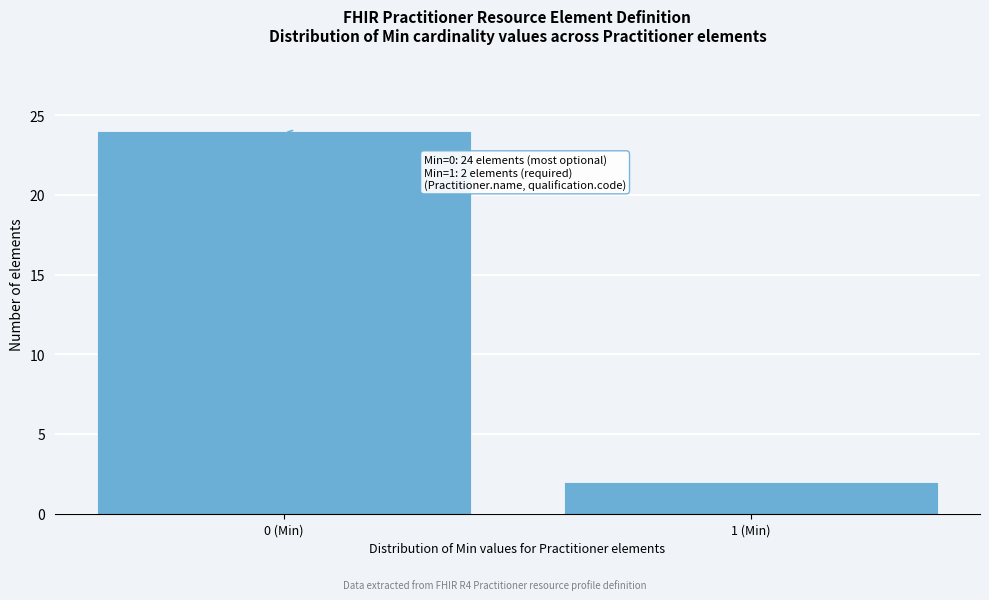

Reading left to right, what are all the values shown in this chart?

24	2